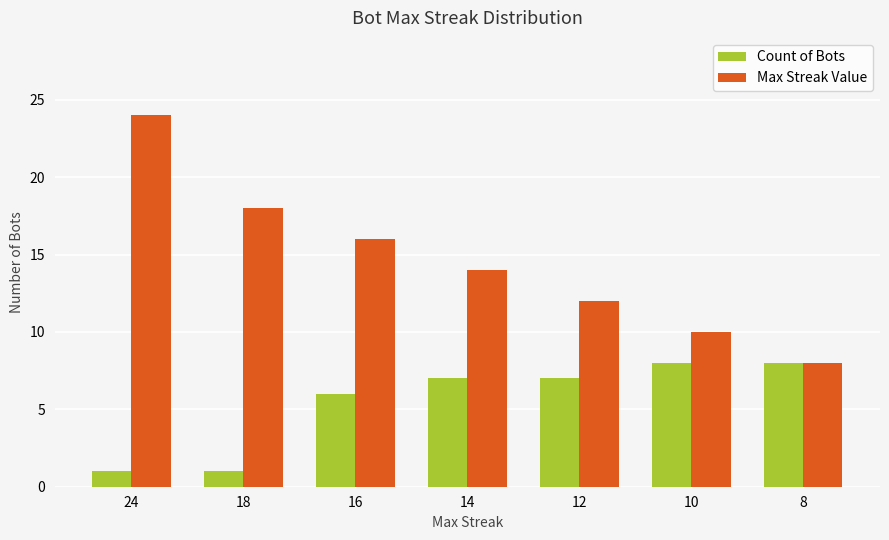

At which label is Count of Bots closest to 4?

16